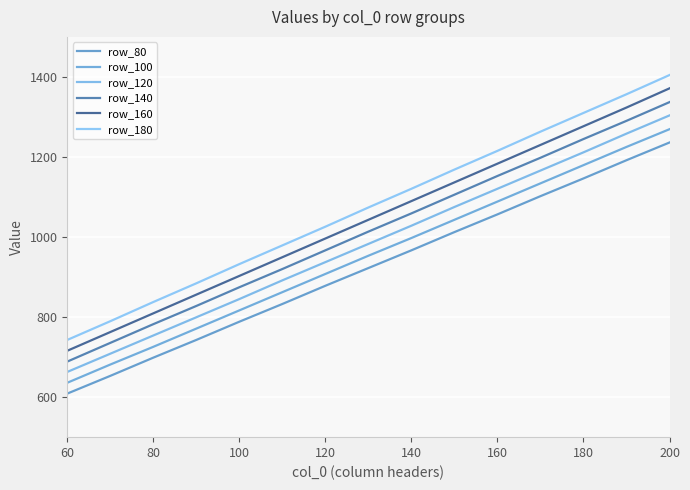

What is the greatest value displayed?

1404.7